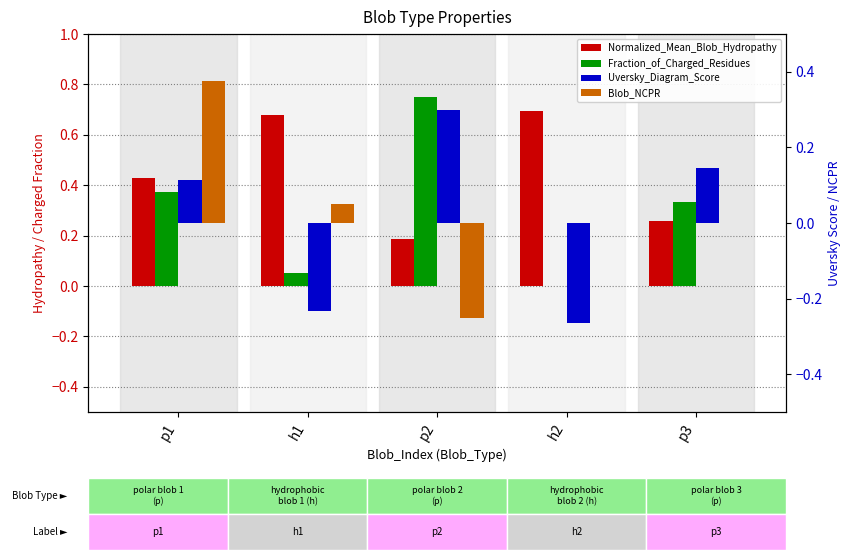

The value of Normalized_Mean_Blob_Hydropathy at p1 is 0.4. True or false?

True